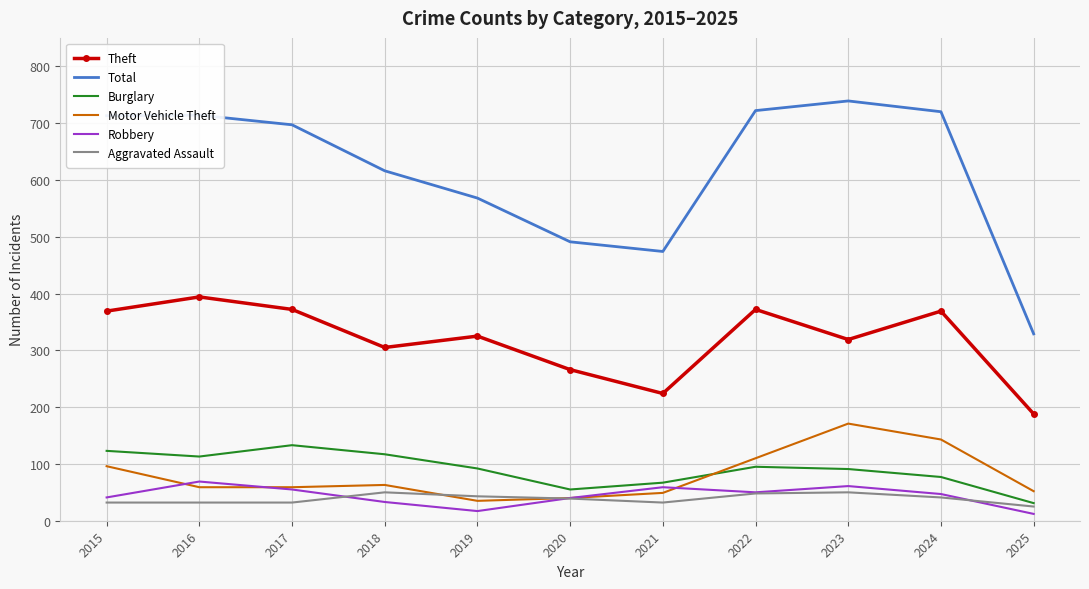

What is the approximate value of Total at 2024, to the nearest 50?

700